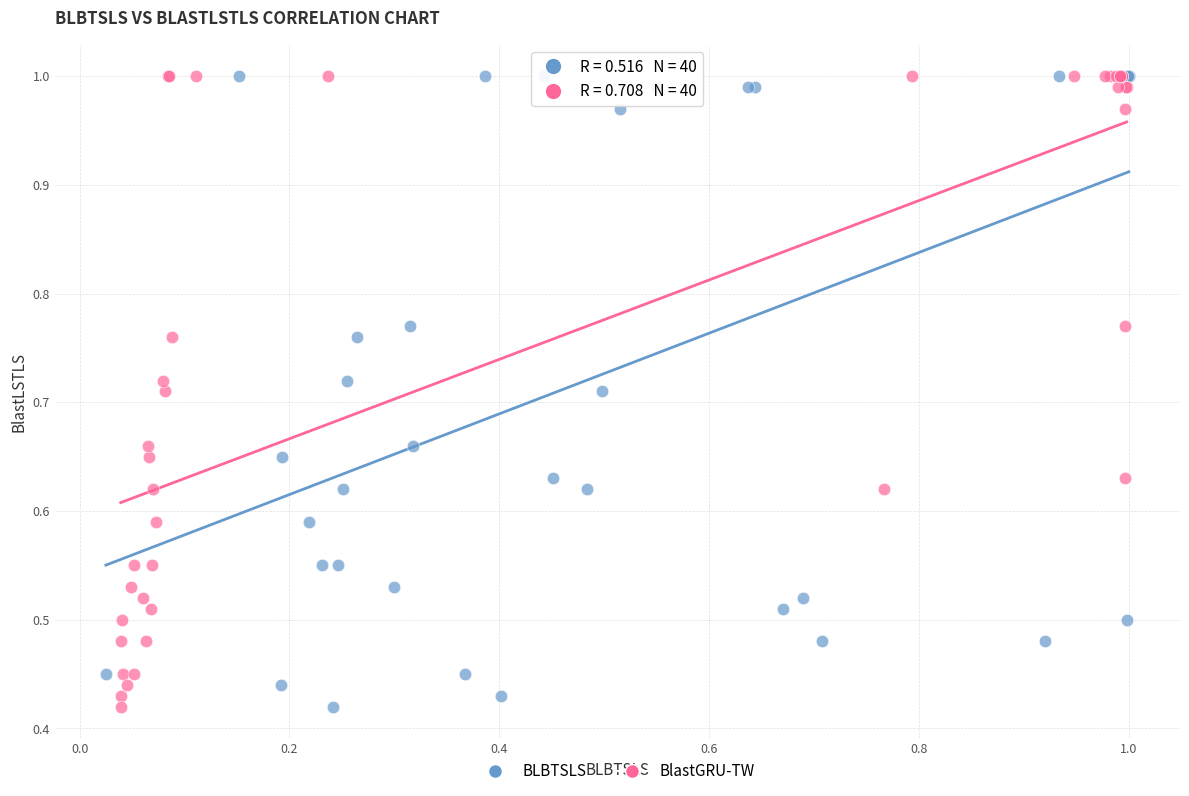

What are all the series names shown in the legend?

BLBTSLS, BlastGRU-TW